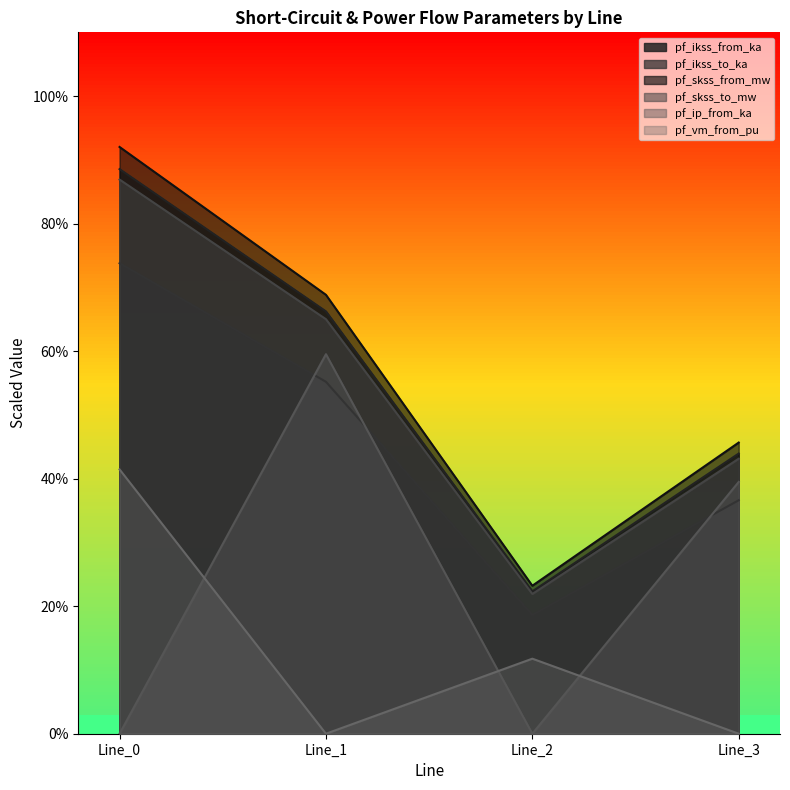

List the labels in order of pf_skss_to_mw value, smallest first.

Line_2, Line_3, Line_1, Line_0